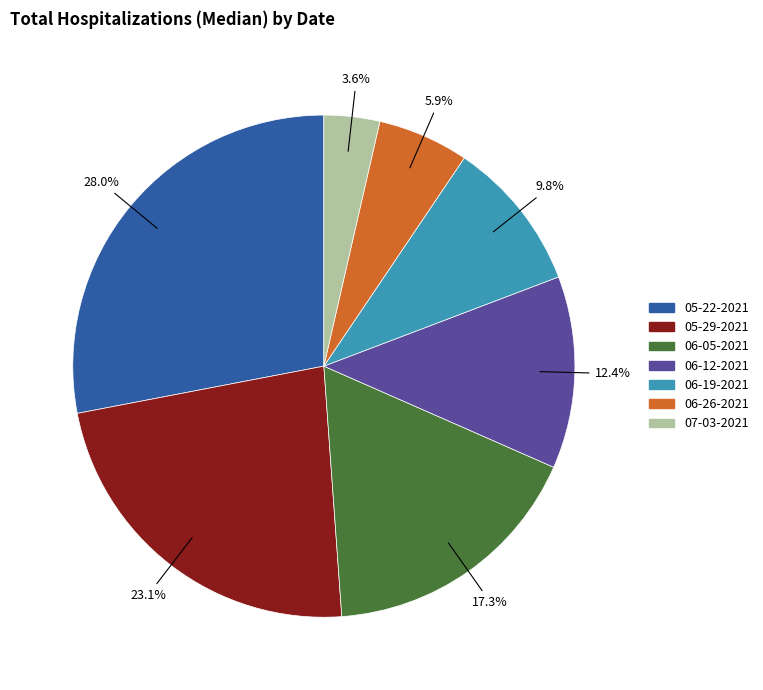

What portion of the pie excludes 05-22-2021?

72.0%